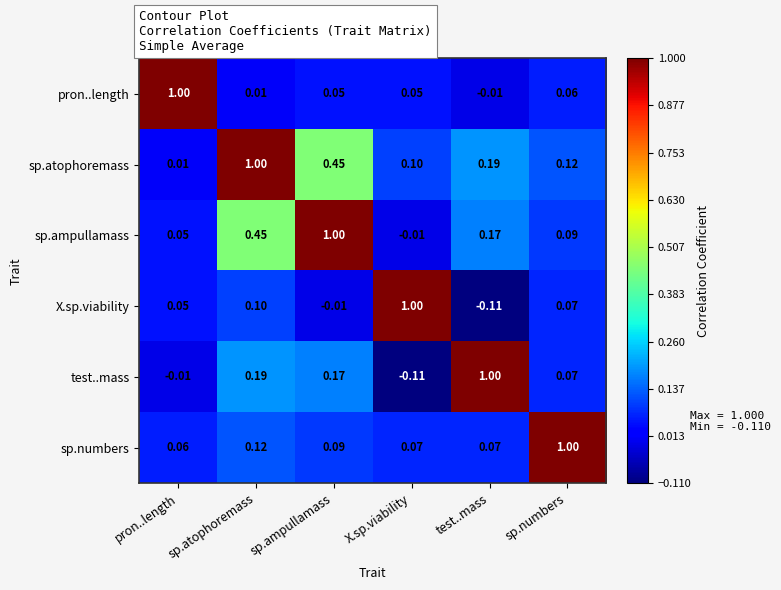

At how many categories does at least one series exceed 0?

6